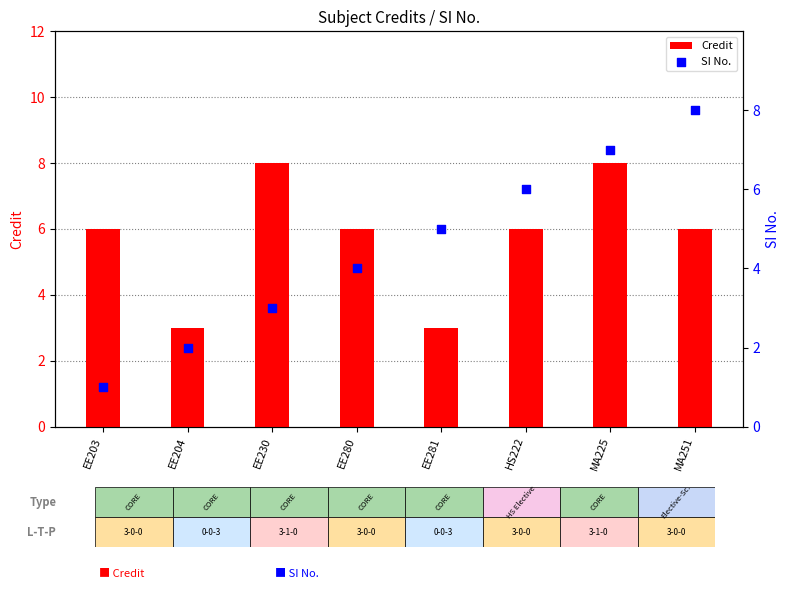

Which series reaches the maximum Y coordinate?

Credit